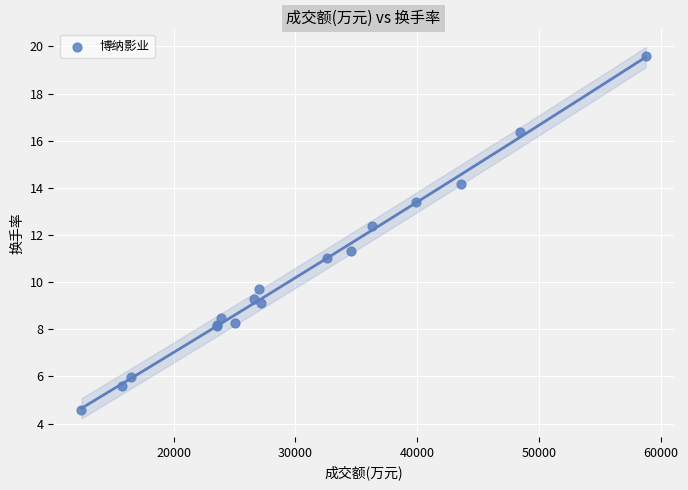

What Y value in the scatter plot is closest to 12?

12.4